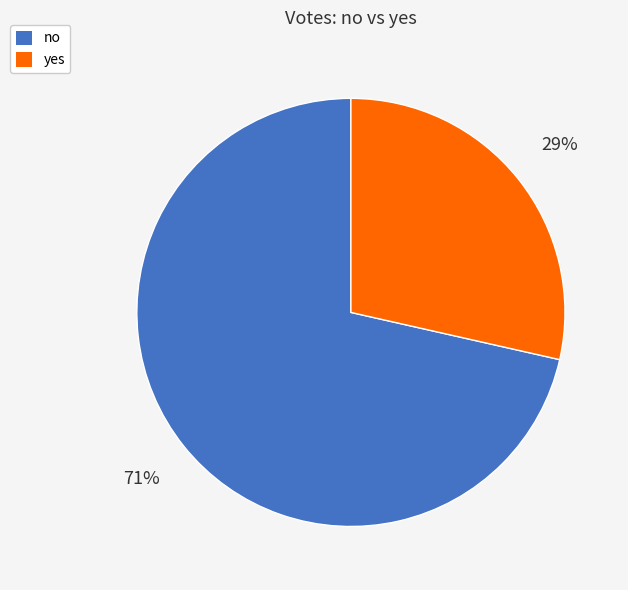

Which category has the biggest portion of the pie?

no